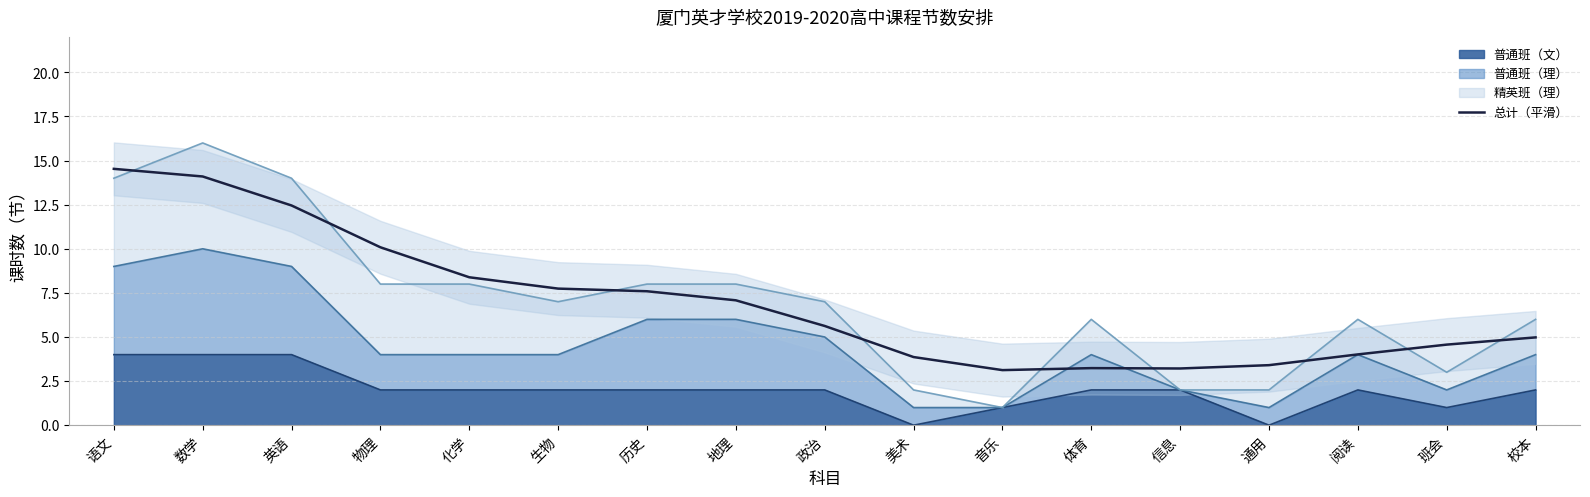

How many lines are shown in the chart?

1